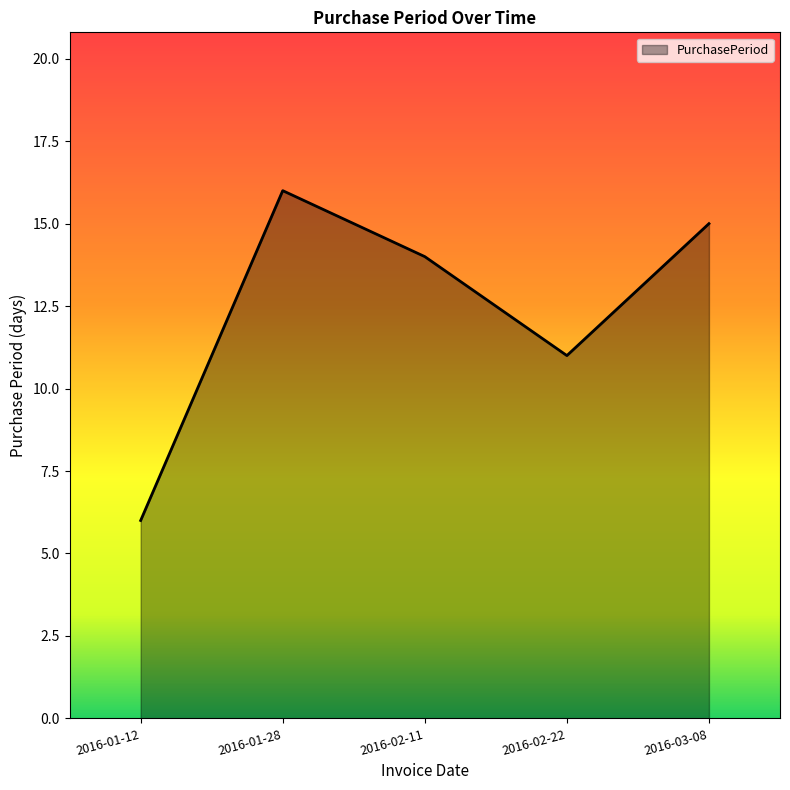

The chart shows a value of 6 at 2016-03-08. True or false?

False